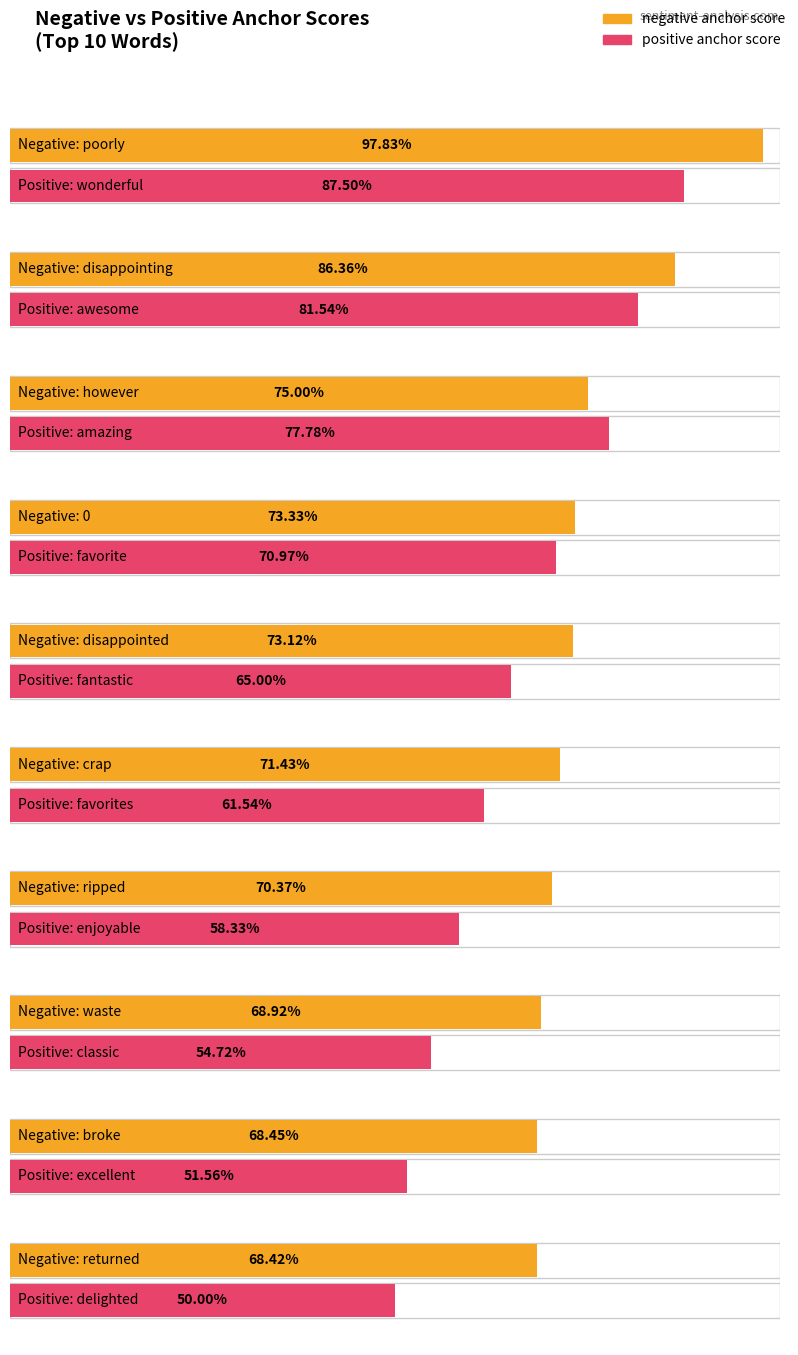

Rank the series by their average value, from highest to lowest.

negative anchor score, positive anchor score